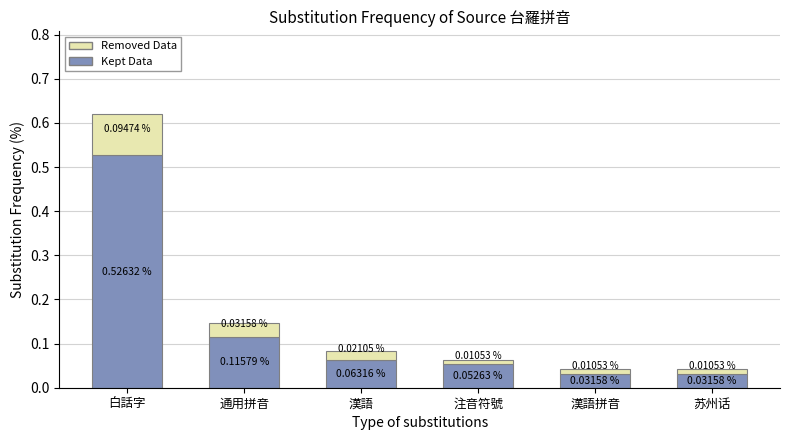

At which category is the sum across all series the highest?

白話字